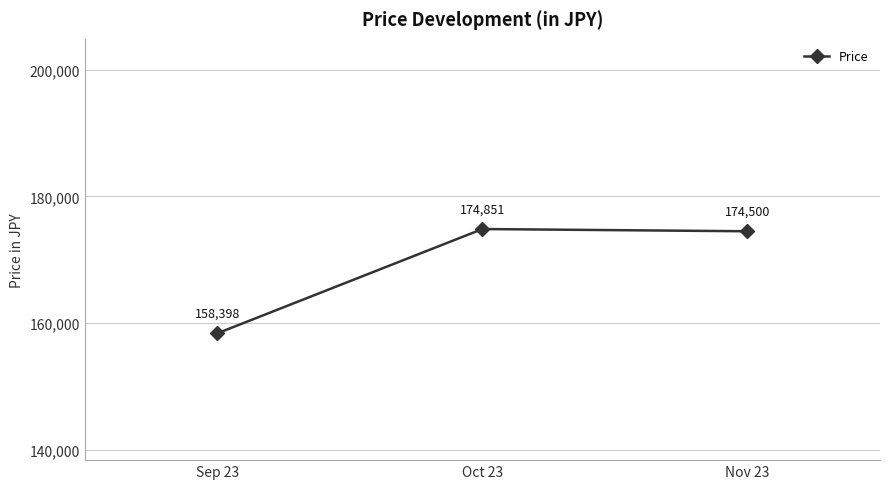

List the labels in order of value, largest first.

Oct 23, Nov 23, Sep 23